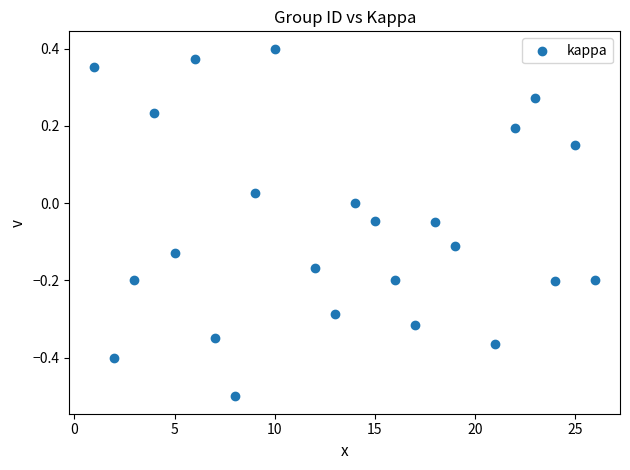

What is the range of Y values (max minus min)?

0.9